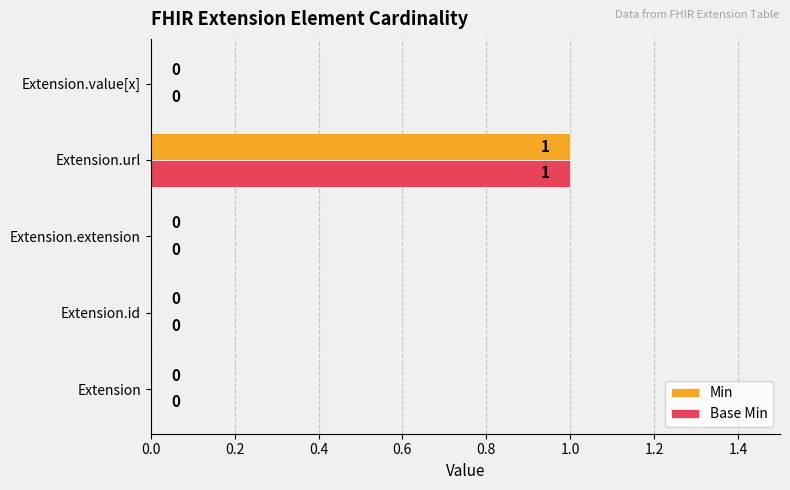

The value of Min at Extension.extension is 0. True or false?

True